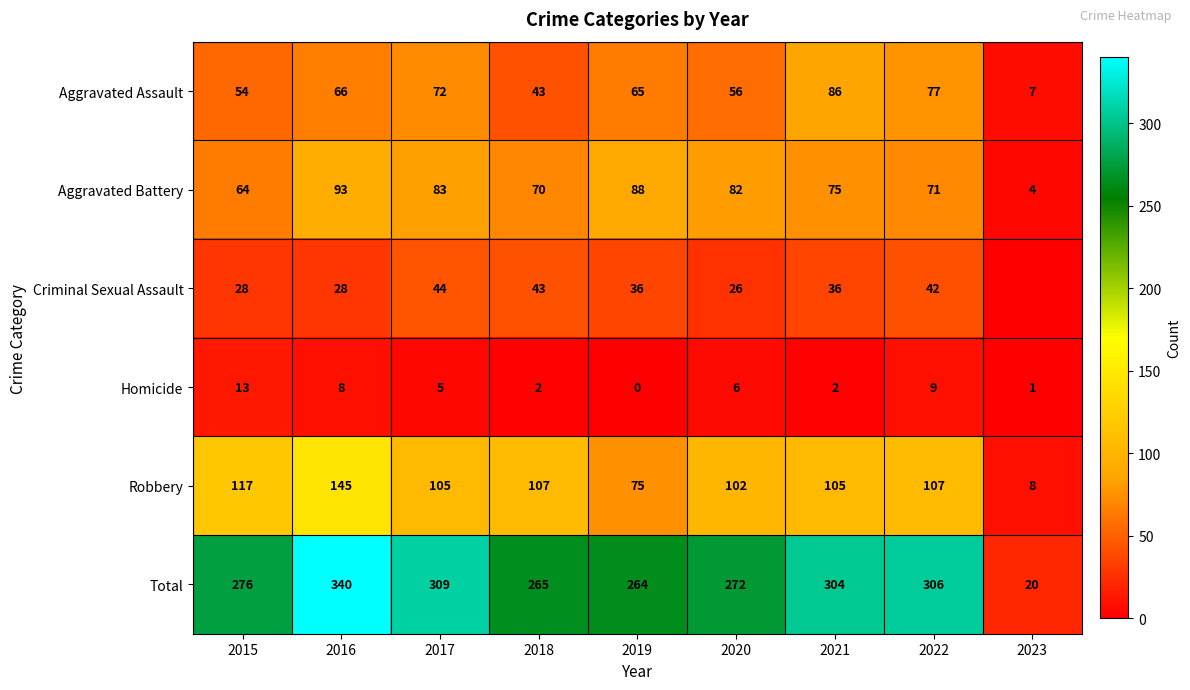

What is the average value of the Total series?

262